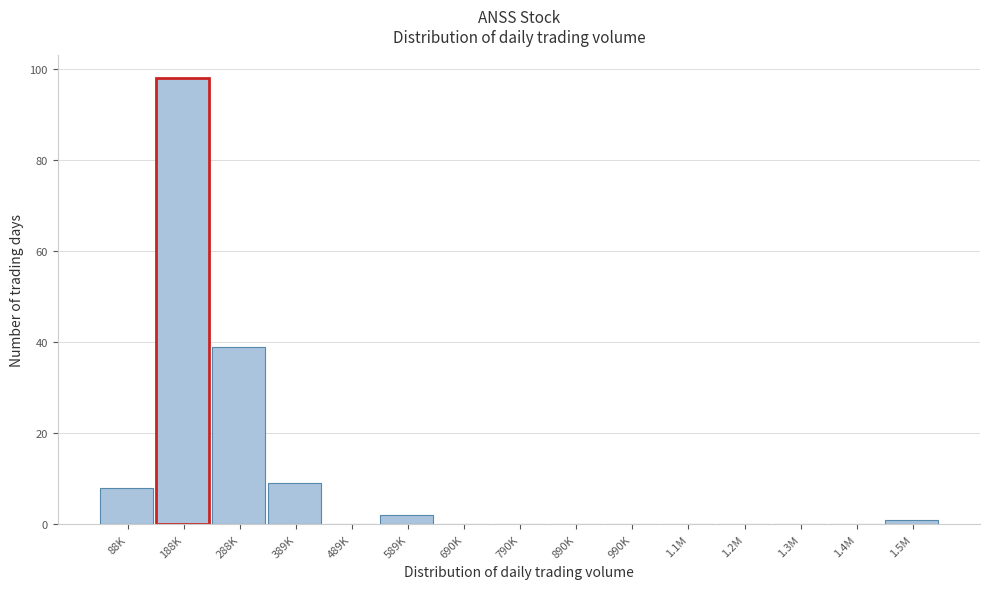

Reading left to right, what are all the values shown in this chart?

88K=8	188K=98	288K=39	389K=9	489K=0	589K=2	690K=0	790K=0	890K=0	990K=0	1.1M=0	1.2M=0	1.3M=0	1.4M=0	1.5M=1